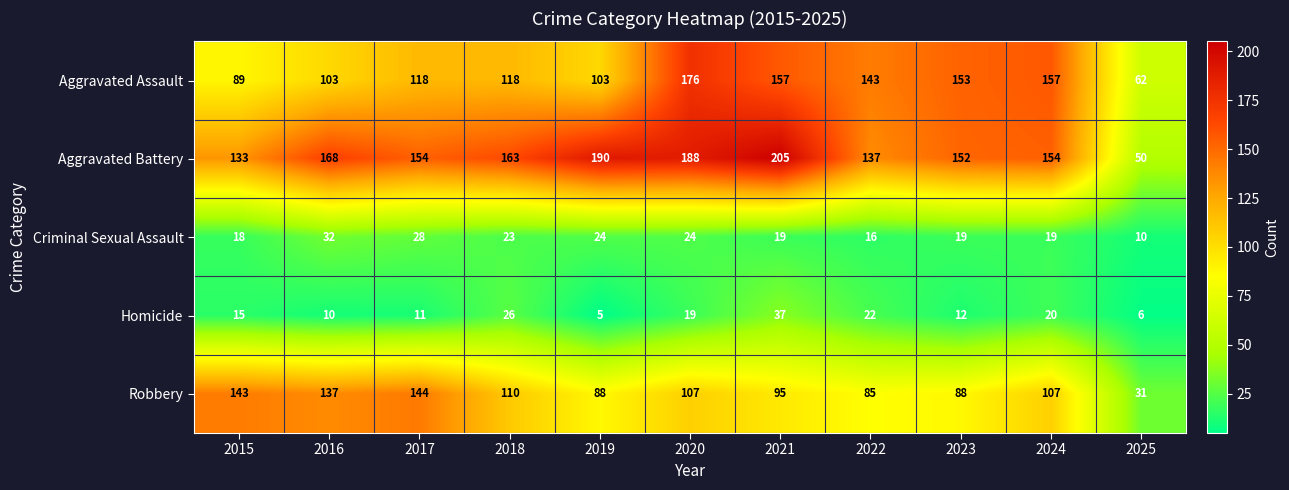

True or false: Homicide has a value of 10 at 2016.

True